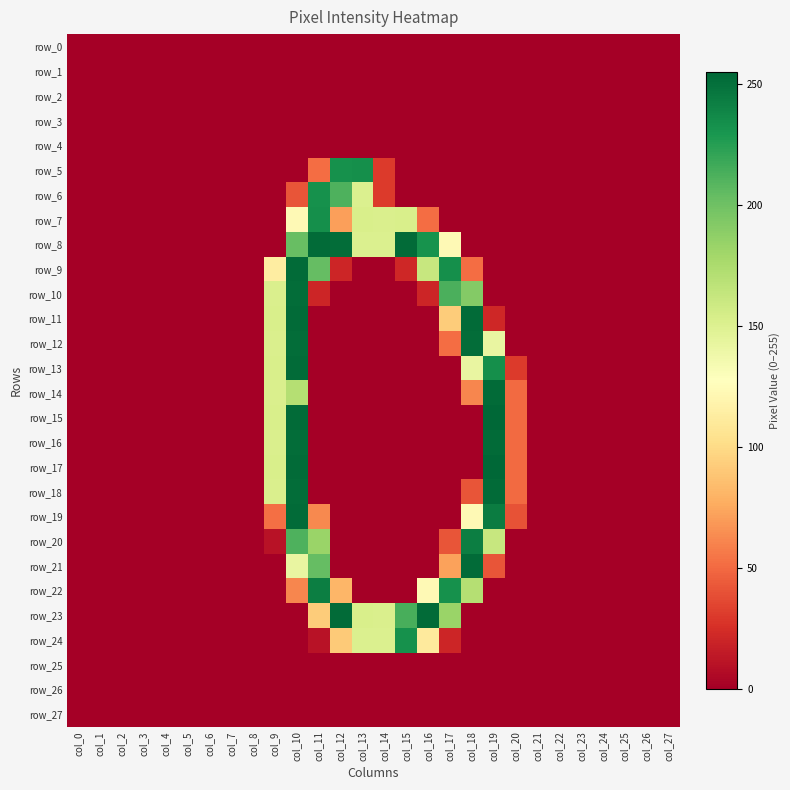

What is the spread (max minus min) of values at col_10?

253